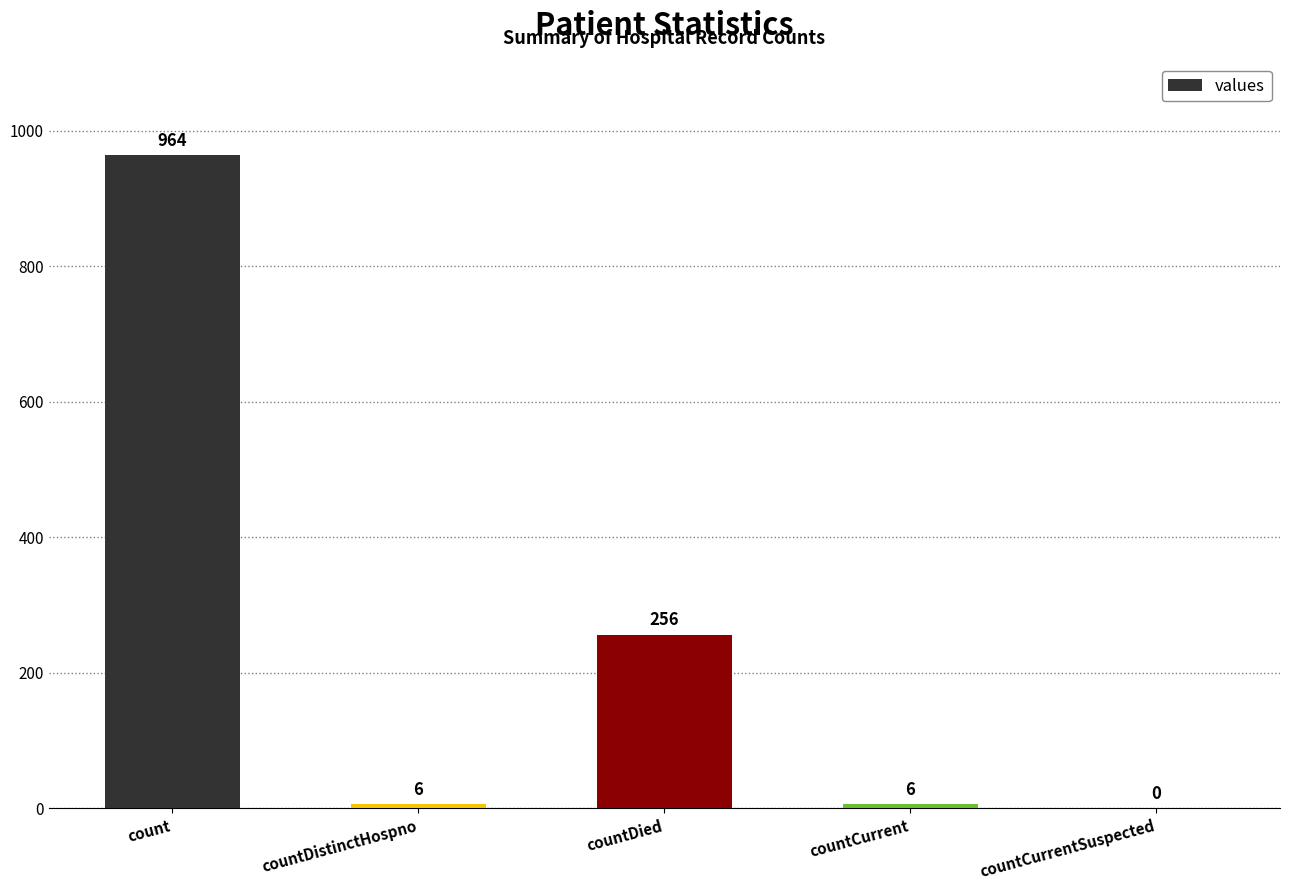

True or false: the data shows 1338 at count.

False